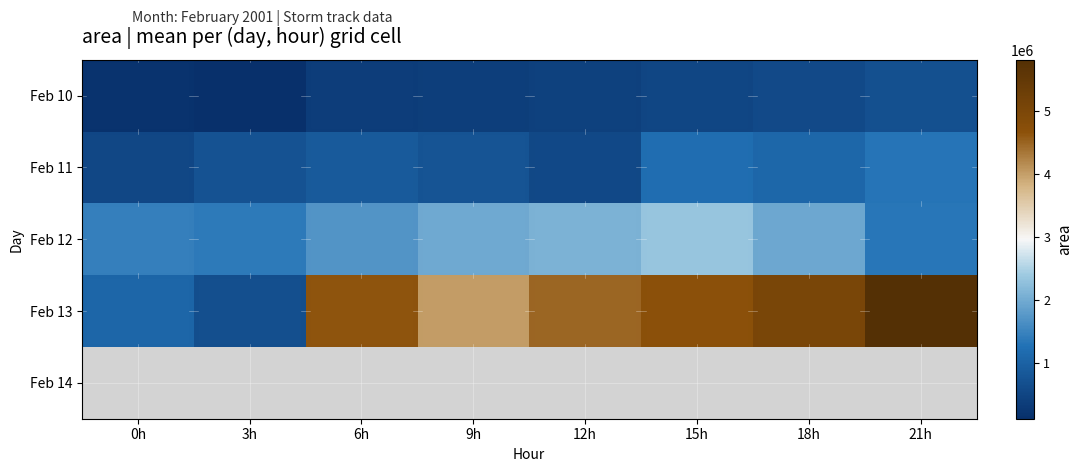

What is the average value of the Feb 12 series?

1774296.9